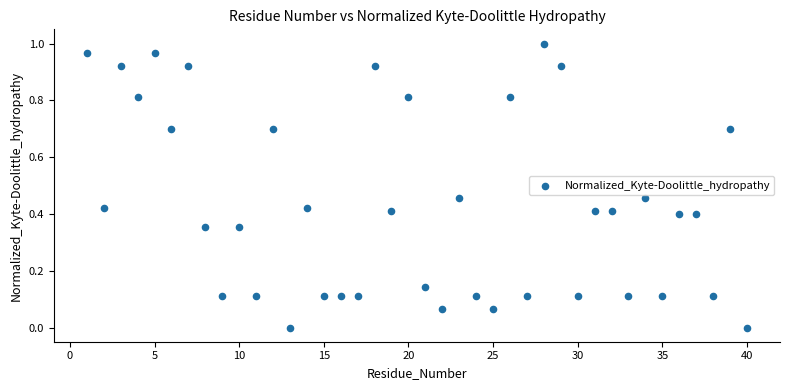

What is the range of X values (max minus min)?

39.0